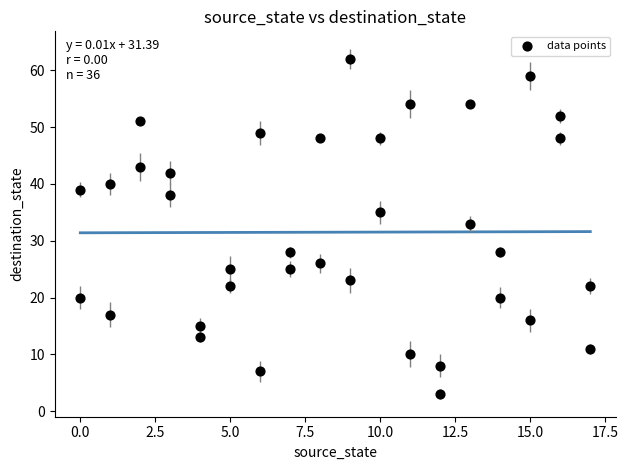

What is the range of X values (max minus min)?

17